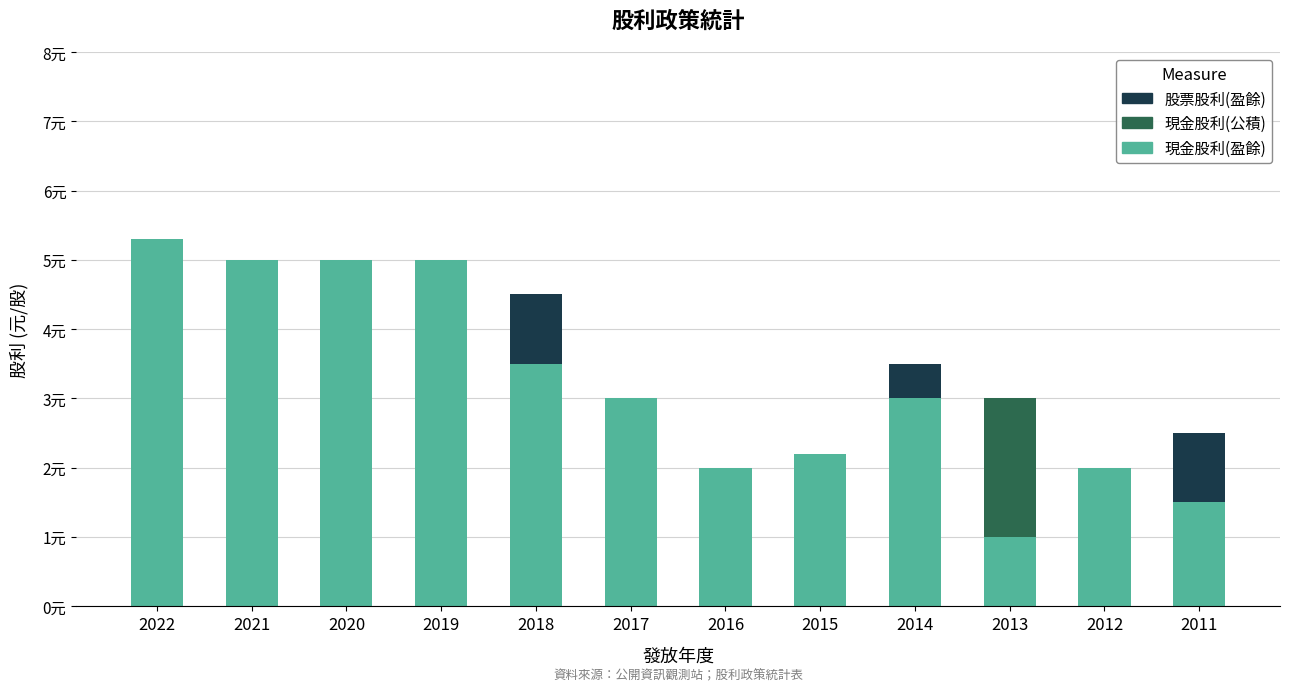

At which label is 現金股利(盈餘) closest to 3?

2017